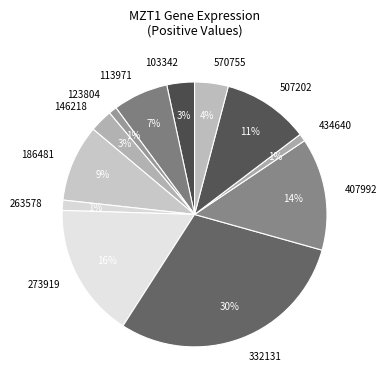

Does any single category account for the majority?

No